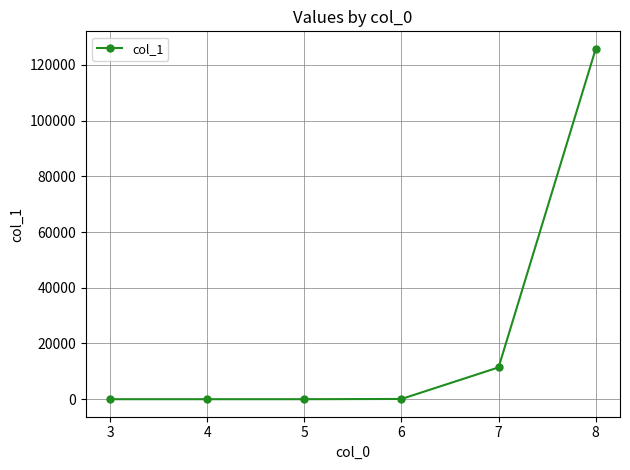

The value at 3 is 0. True or false?

True